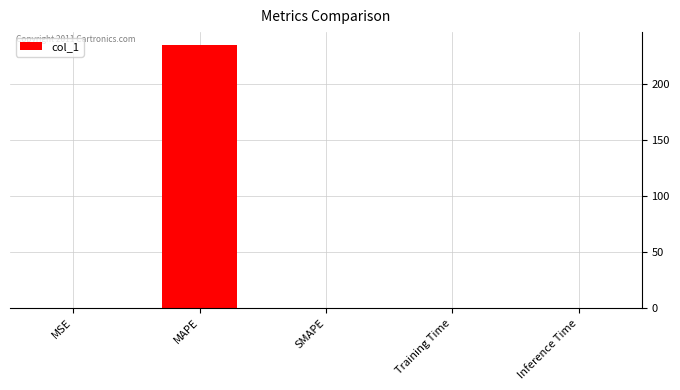

Are the bars horizontal?

No